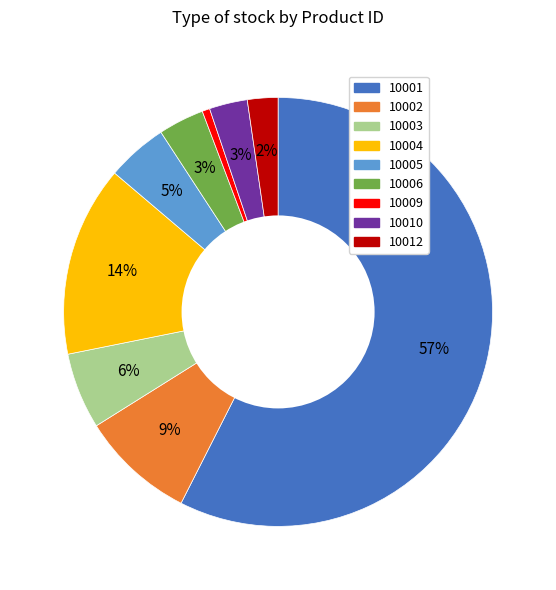

Is the sum of 10005 and 10009 greater than half?

No